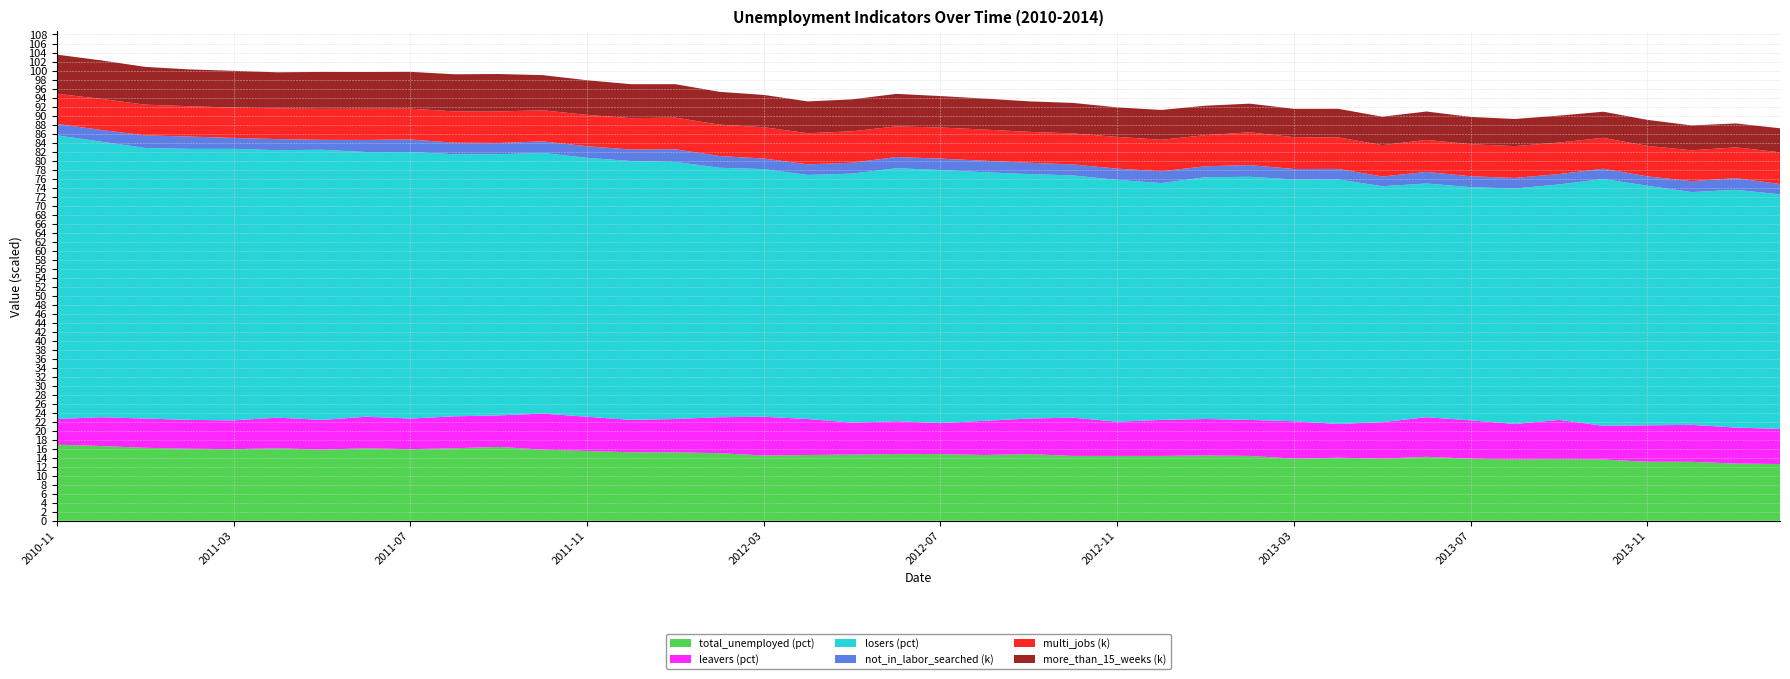

Reading right to left, list all the values displayed in this chart.

more_than_15_weeks: 5339.0	5309.0	5530.0	5777.0	5807.0	5987.0	6028.0	6073.0	6306.0	6316.0	6345.0	6292.0	6367.0	6534.0	6629.0	6550.0	6784.0	6775.0	6889.0	6983.0	7227.0	7091.0	7072.0	7176.0	7293.0	7433.0	7545.0	7706.0	7802.0	8316.0	8247.0	8177.0	8143.0	8205.0	8016.0	8166.0	8175.0	8393.0	8549.0	8696.0
not_in_labor_searched_for_work: 2303.0	2592.0	2427.0	2096.0	2283.0	2302.0	2342.0	2414.0	2582.0	2164.0	2347.0	2326.0	2588.0	2443.0	2614.0	2505.0	2433.0	2517.0	2561.0	2529.0	2483.0	2423.0	2363.0	2352.0	2608.0	2809.0	2540.0	2591.0	2555.0	2511.0	2575.0	2785.0	2680.0	2206.0	2466.0	2434.0	2730.0	2800.0	2609.0	2531.0
multi_jobs: 7030.0	6845.0	6848.0	6770.0	6863.0	6997.0	7070.0	7105.0	7110.0	6964.0	7007.0	7074.0	7285.0	6912.0	7003.0	7060.0	6888.0	6865.0	6921.0	6916.0	6804.0	6980.0	6903.0	6954.0	6966.0	7022.0	6977.0	6946.0	6917.0	6995.0	6940.0	6850.0	6946.0	6880.0	6823.0	6735.0	6741.0	6816.0	6899.0	6708.0
leavers: 7.8	8.0	8.2	8.1	7.5	8.7	7.9	8.5	8.8	8.1	7.5	8.3	8.0	8.1	8.0	7.6	8.5	7.9	7.6	6.9	7.3	7.1	8.0	8.6	8.0	7.4	7.2	7.6	8.0	7.0	7.1	6.8	7.0	6.6	6.8	6.4	6.4	6.5	6.4	5.7
losers: 52.1	52.8	51.7	53.2	54.8	52.3	52.3	51.8	51.9	52.4	54.3	53.7	54.0	53.7	52.6	53.7	53.8	54.3	55.2	56.2	56.2	55.3	54.2	55.0	55.4	57.1	57.5	57.5	57.9	58.0	58.2	59.2	58.8	60.0	59.4	60.3	60.2	60.1	61.2	63.0
total_unemployed: 12.6	12.7	13.1	13.1	13.6	13.7	13.6	13.8	14.2	13.8	14.0	13.8	14.4	14.5	14.4	14.4	14.4	14.8	14.6	14.8	14.8	14.7	14.6	14.5	15.0	15.2	15.2	15.5	15.8	16.4	16.1	15.9	16.1	15.8	16.1	15.9	16.0	16.2	16.6	16.9